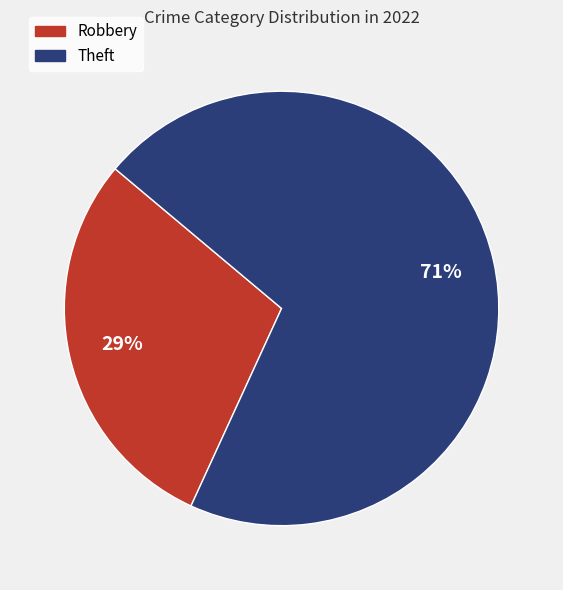

How many slices are in this pie chart?

2